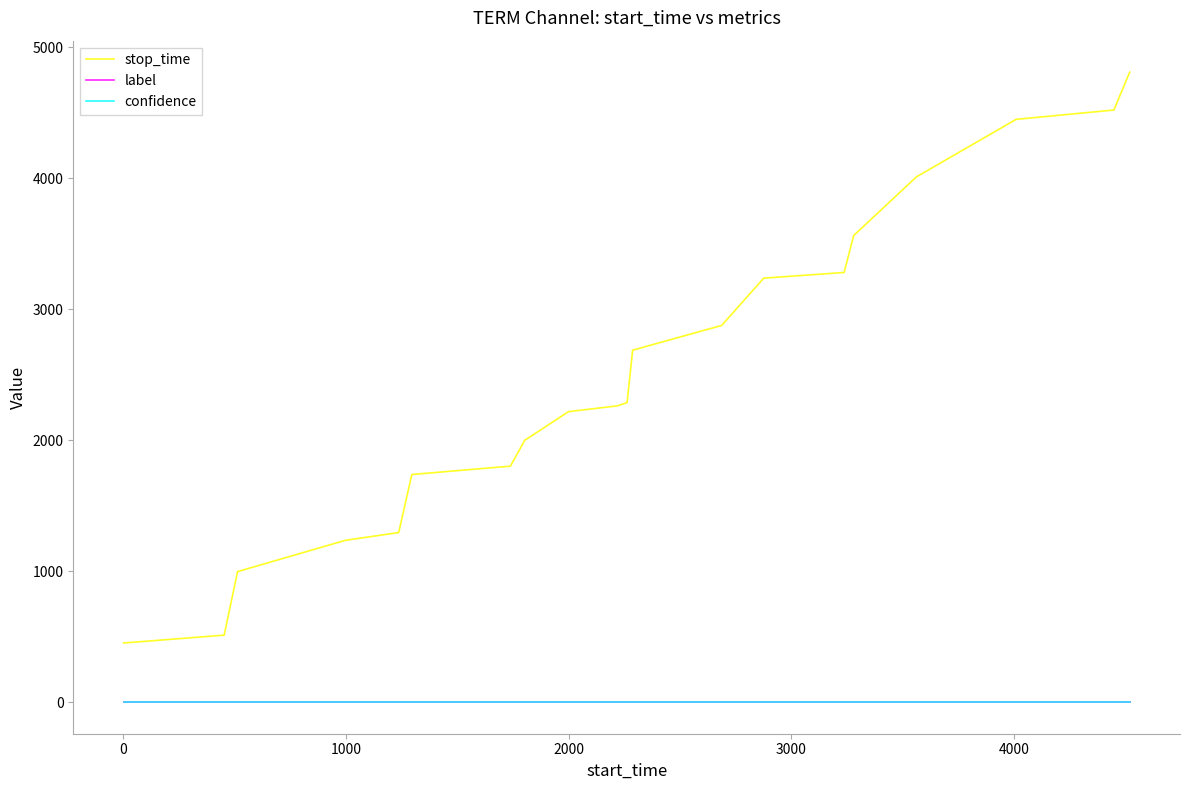

Which series has the largest range (max minus min)?

stop_time